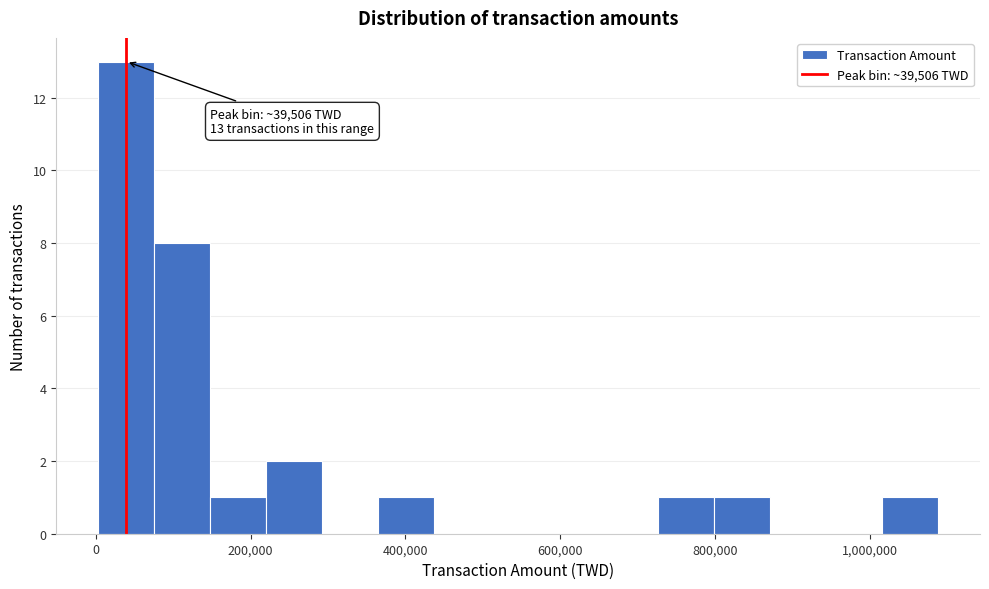

Read against the x-axis, roughly where is the centre of the tallest bar?

40000